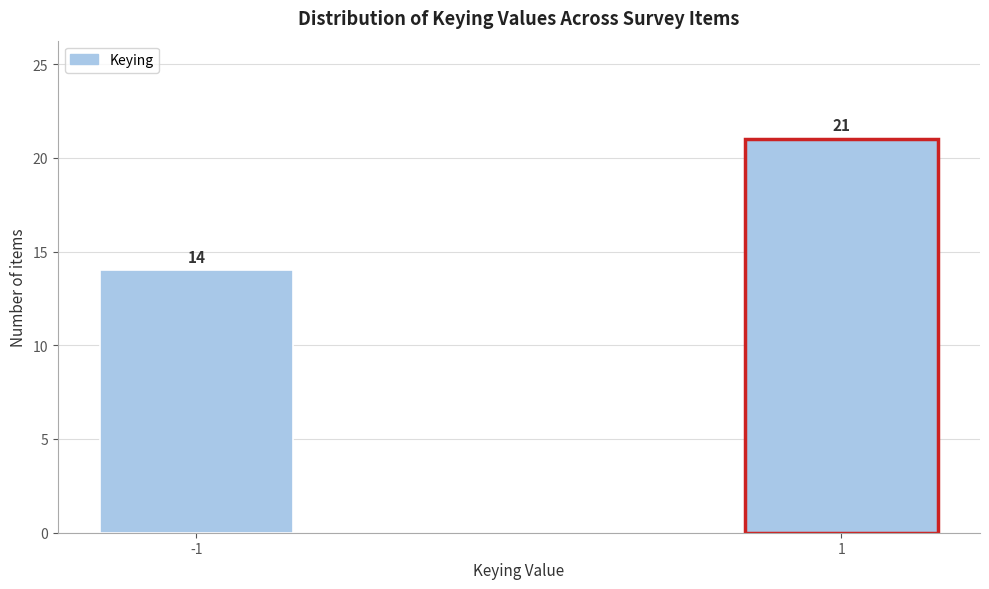

Reading left to right, list all the values displayed in this chart.

-1=14	1=21